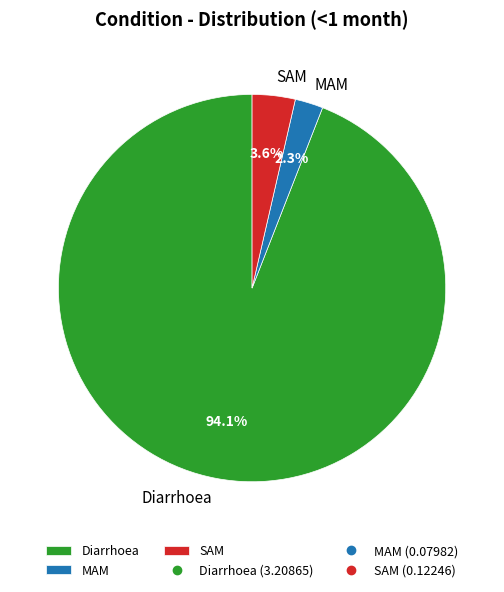

Between Diarrhoea and MAM, which is larger?

Diarrhoea